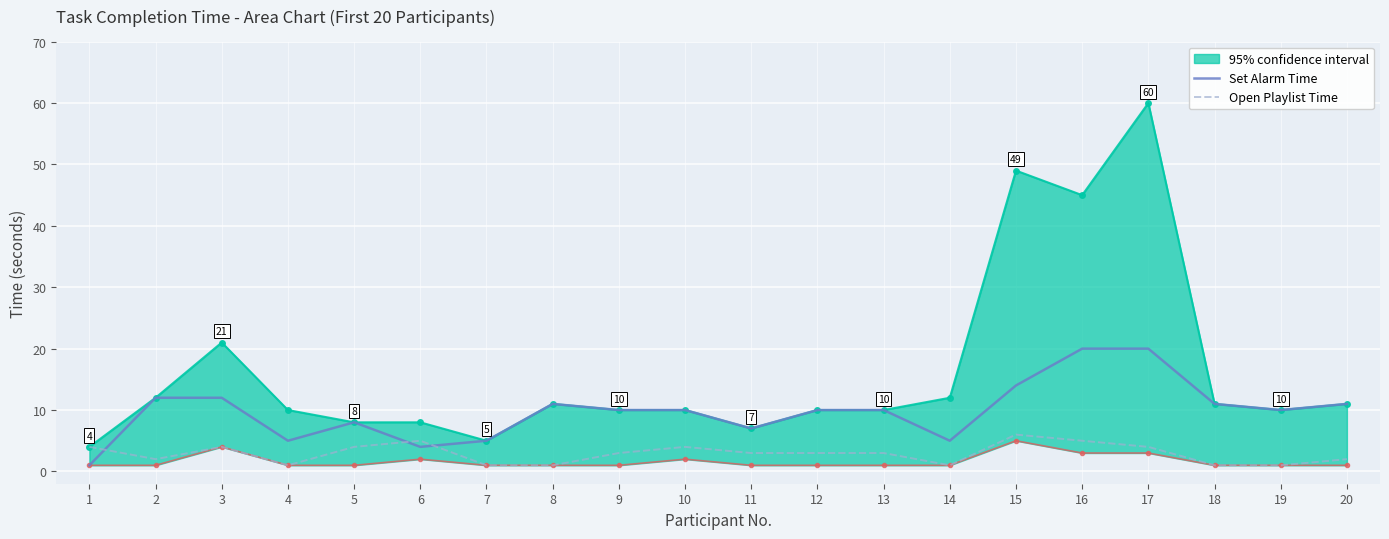

Where do Set Alarm Time and Open Playlist Time first cross each other?

1 and 2